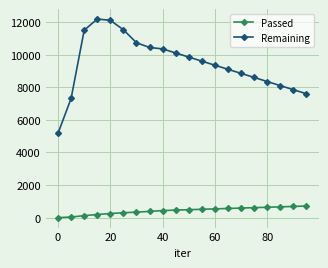

What is the difference between the second highest and minimum values in the Remaining series?

6923